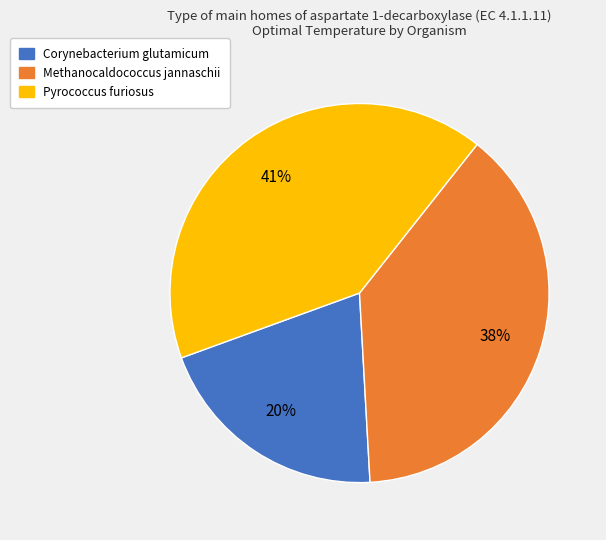

What percentage is the Methanocaldococcus jannaschii slice, to the nearest percent?

38%